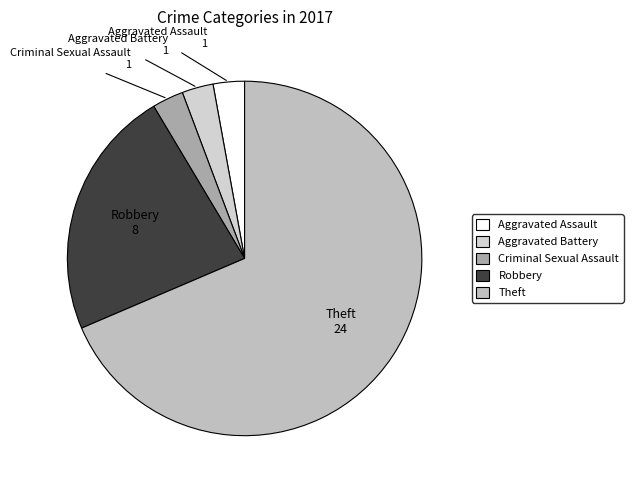

How many slices are in this pie chart?

5